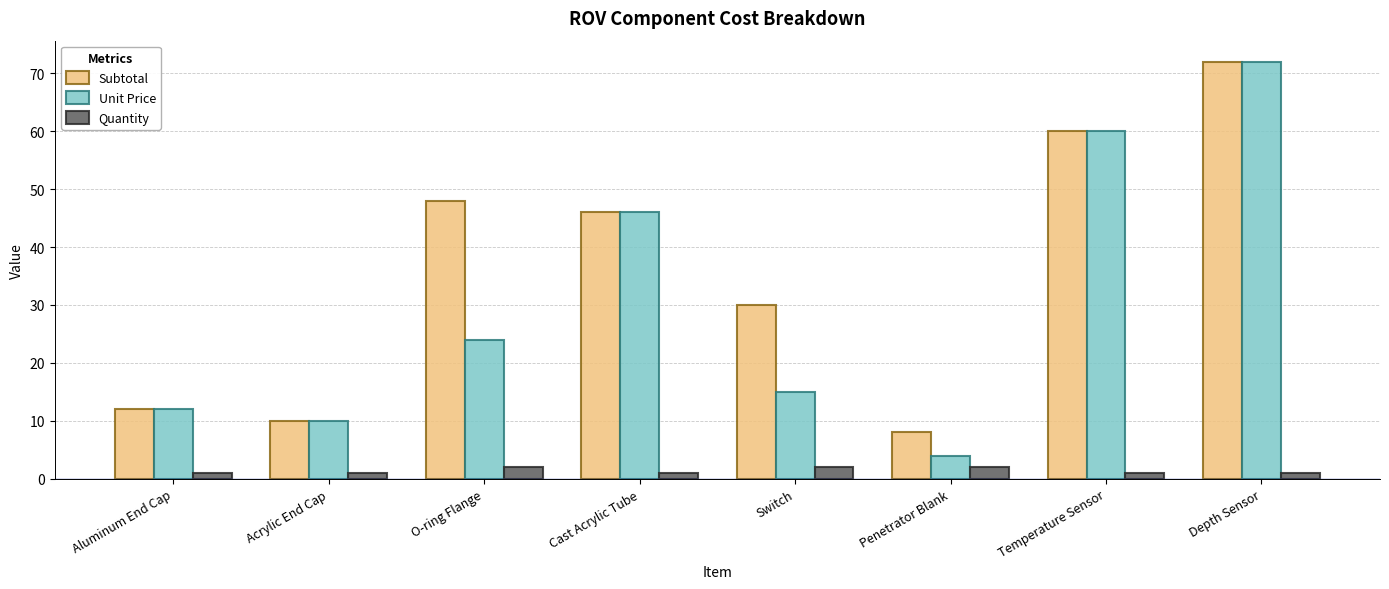

Is it true that Subtotal equals 10 at Acrylic End Cap?

True